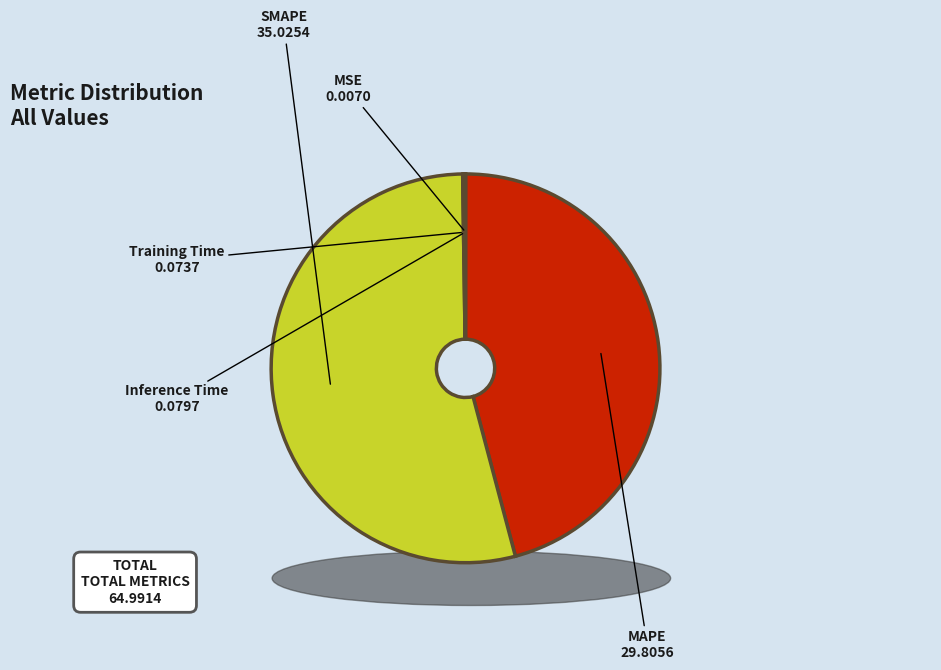

Is there a majority slice in this chart?

Yes